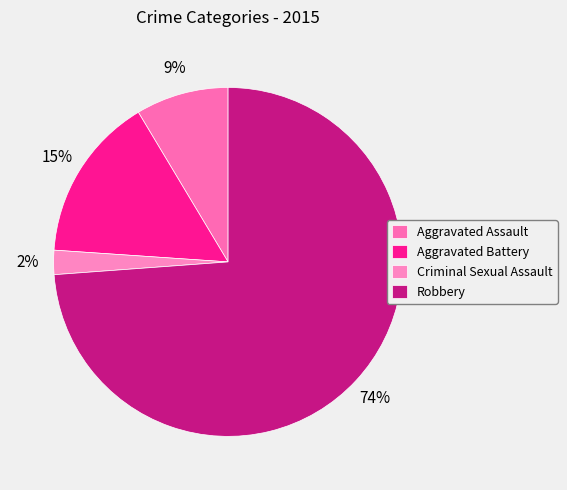

Rank the categories by value from lowest to highest.

Criminal Sexual Assault, Aggravated Assault, Aggravated Battery, Robbery